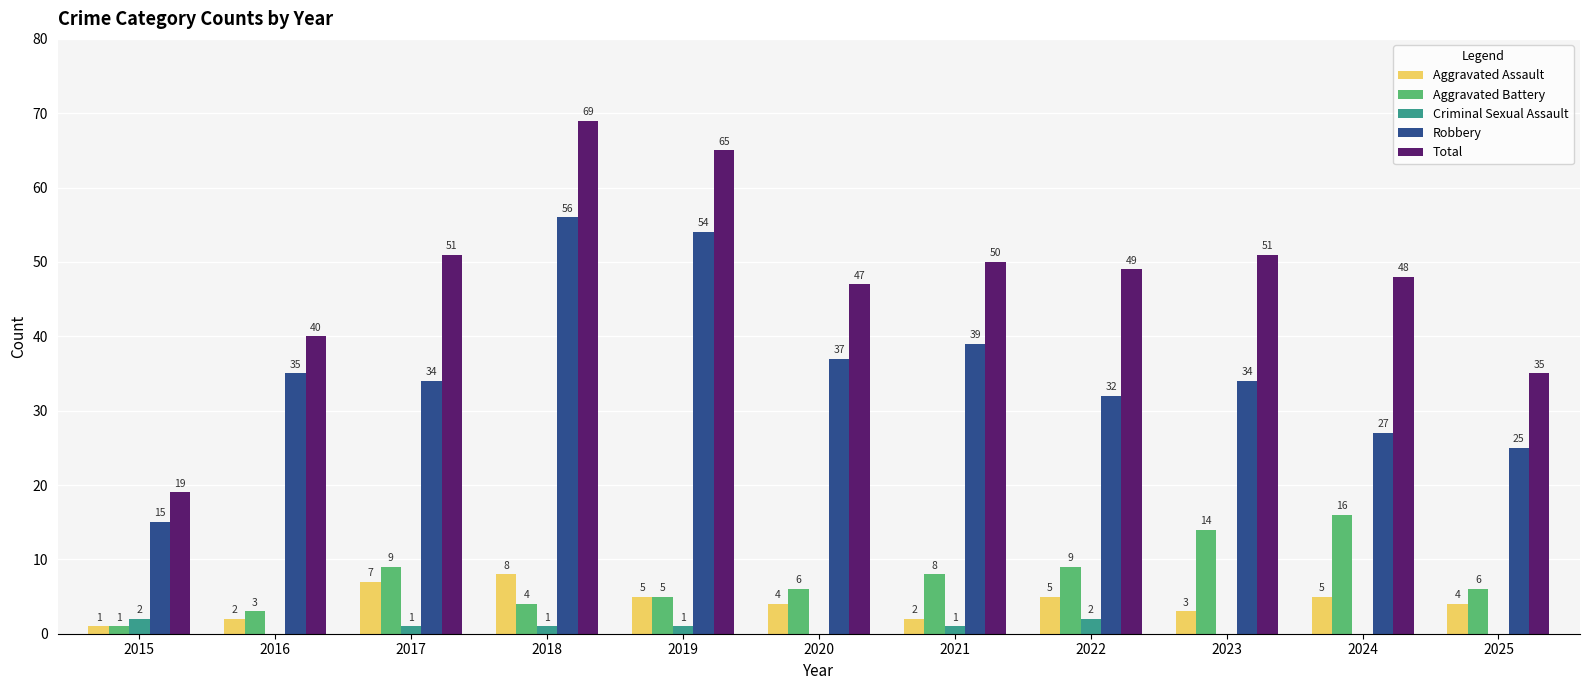

What is the difference between the Aggravated Battery values at 2019 and 2016?

2